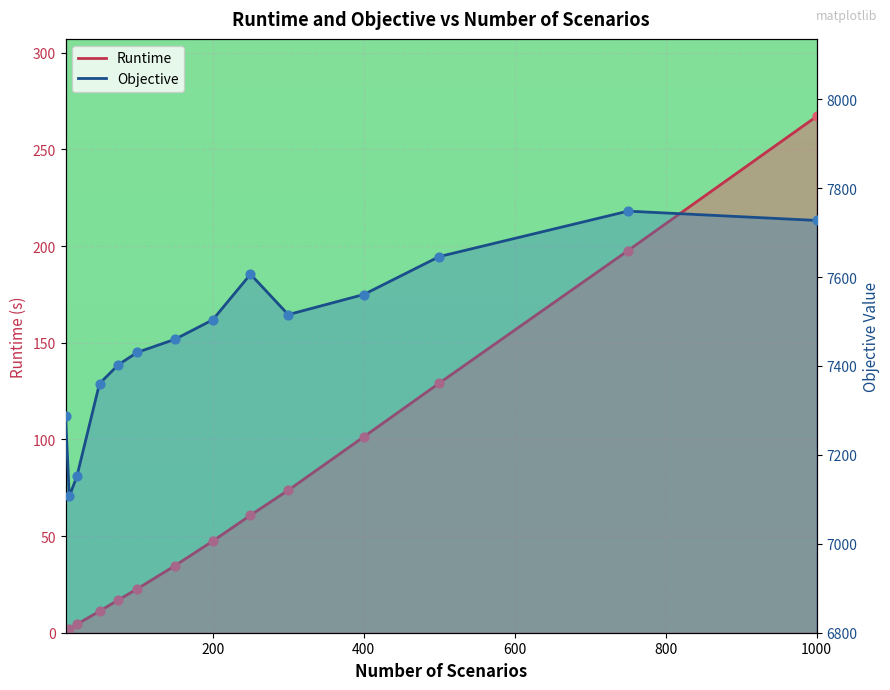

What is the total value across all series at 75?

7419.7